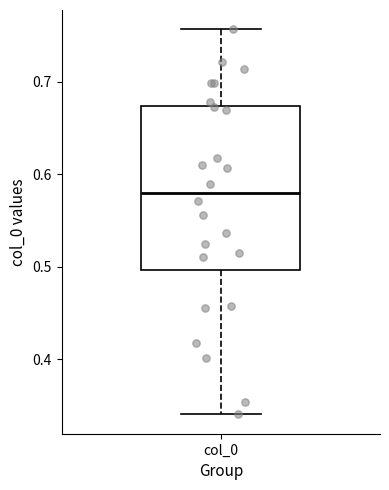

Transcribe this box plot: give where the median line is, the range the box spans, and where the two whiskers end, as read against the y-axis. The values are not printed on the chart, so give them approximately, as read against the axis.

median 0.58, box 0.50 to 0.67, whiskers 0.34 to 0.76